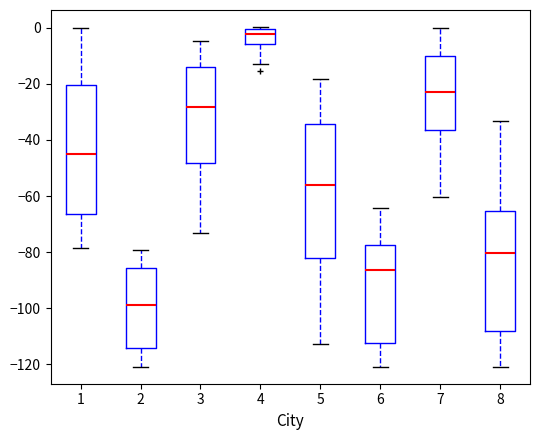

Where does the median line of the box at x = 3 sit on the y-axis? The values are not printed on the chart, so give them approximately, as read against the axis.

-28